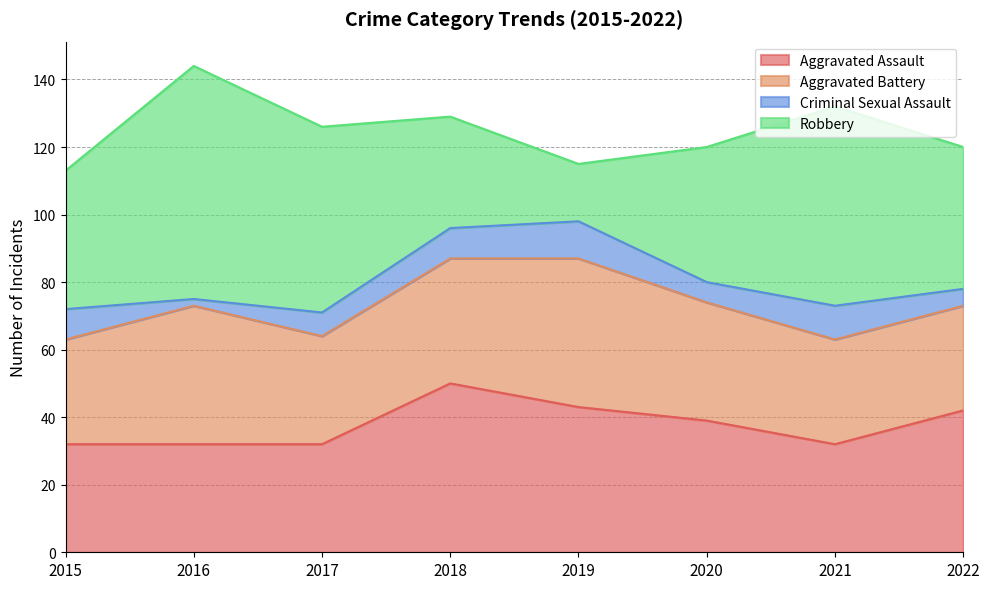

List the series in order of their peak value, highest first.

Robbery, Aggravated Assault, Aggravated Battery, Criminal Sexual Assault